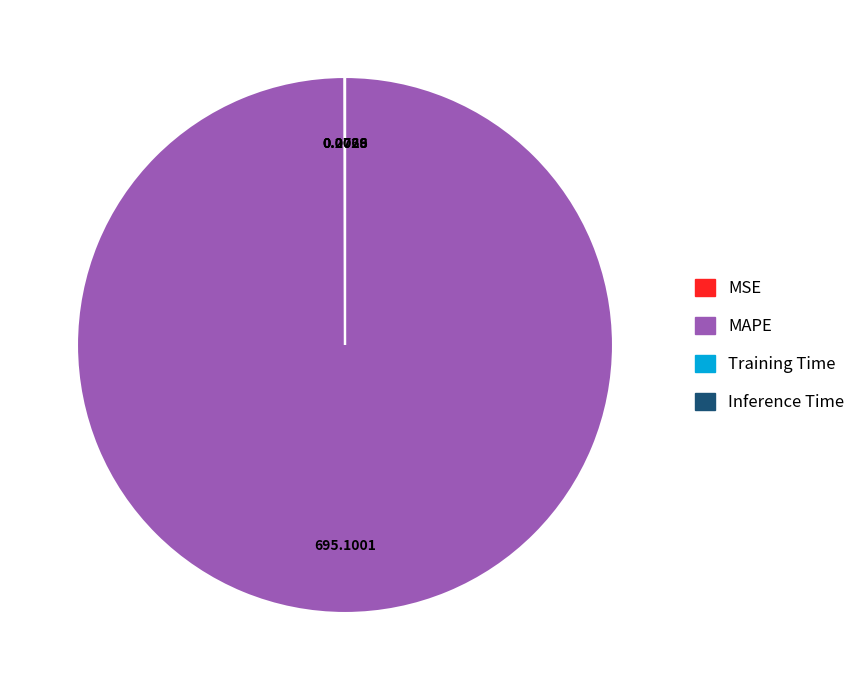

What is the majority slice?

MAPE